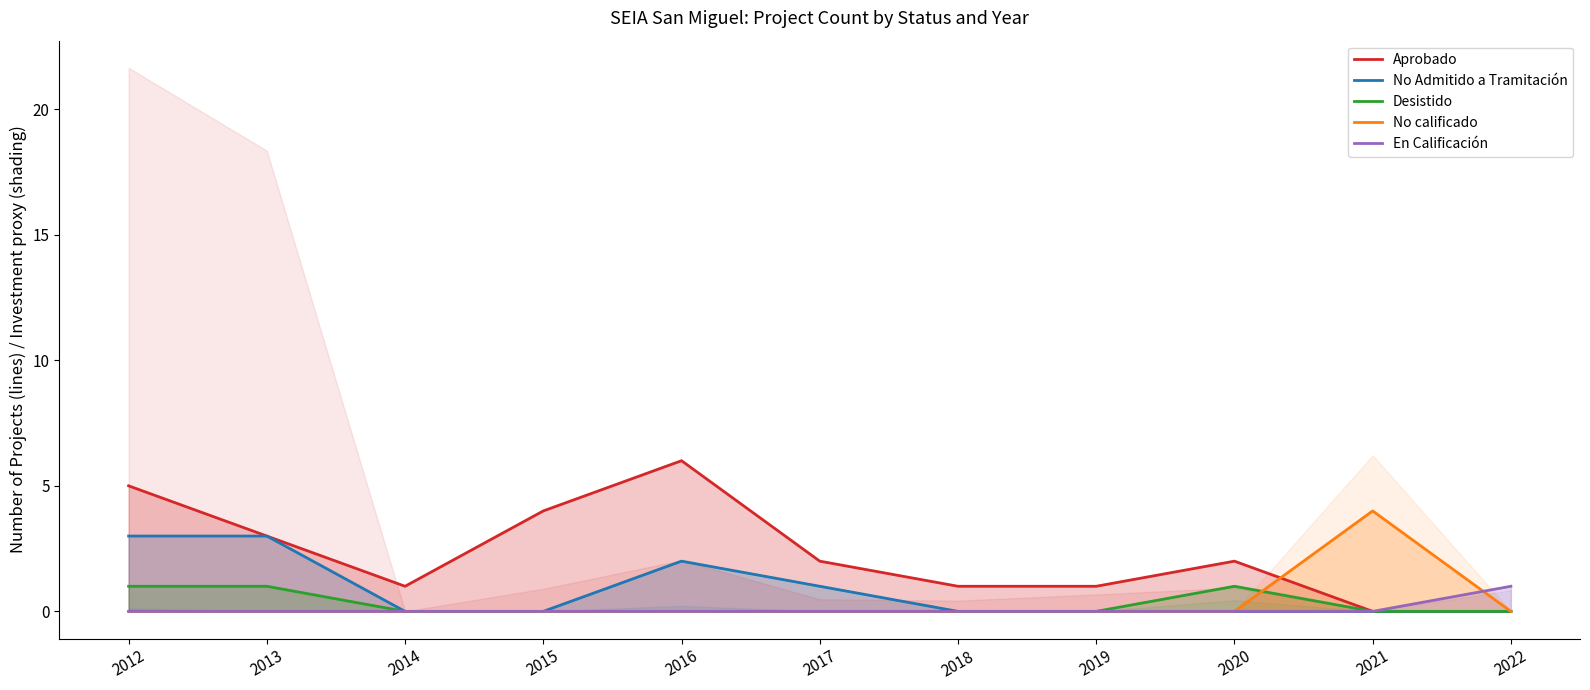

How many En Calificación values are between 0 and 1?

11